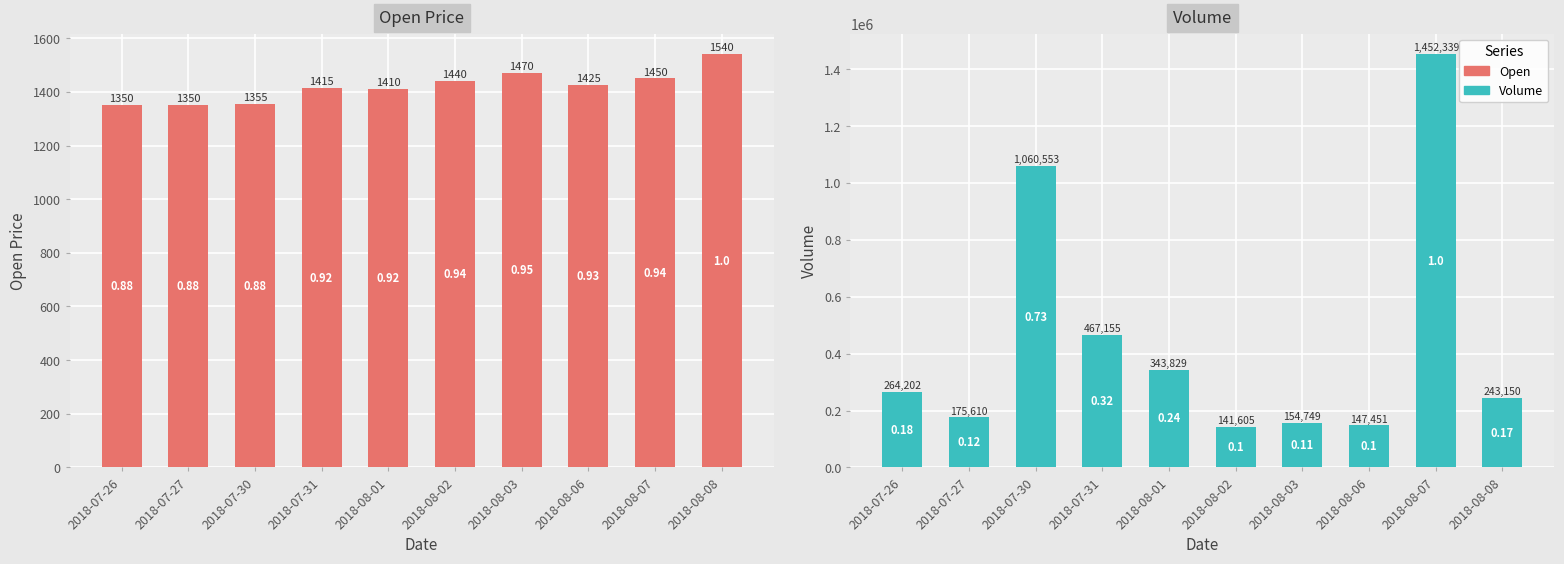

Is it true that Volume equals 325957 at 2018-08-08?

False